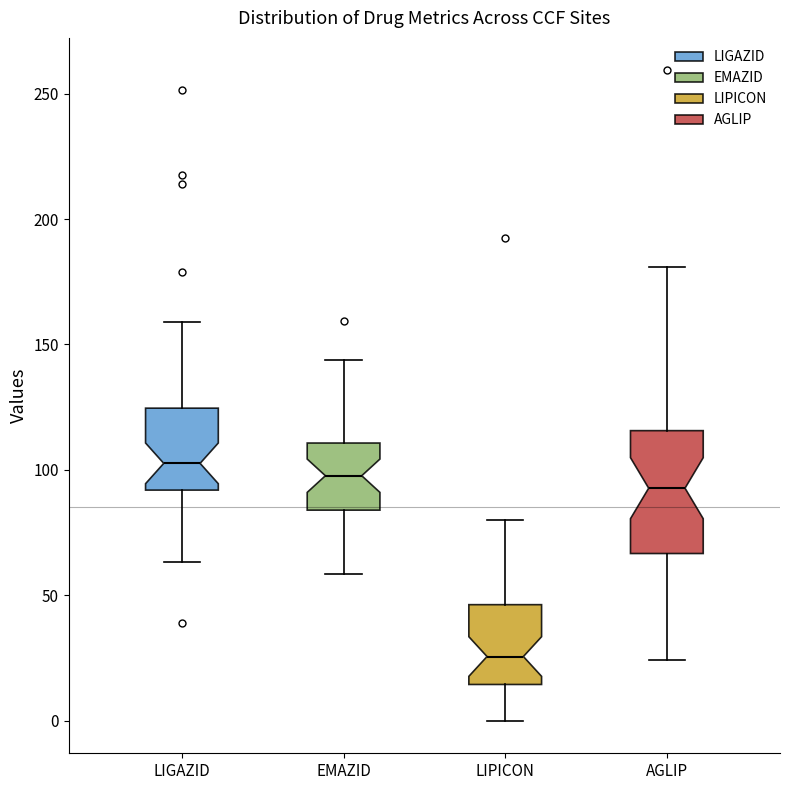

Reading left to right, read every box against the y-axis: the position of its median line, the range the box covers, and the ends of its whiskers. The values are not printed on the chart, so give them approximately, as read against the axis.

LIGAZID: median 105, box 90 to 125, whiskers 65 to 160
EMAZID: median 100, box 85 to 110, whiskers 60 to 145
LIPICON: median 25, box 15 to 45, whiskers 0 to 80
AGLIP: median 95, box 65 to 115, whiskers 25 to 180